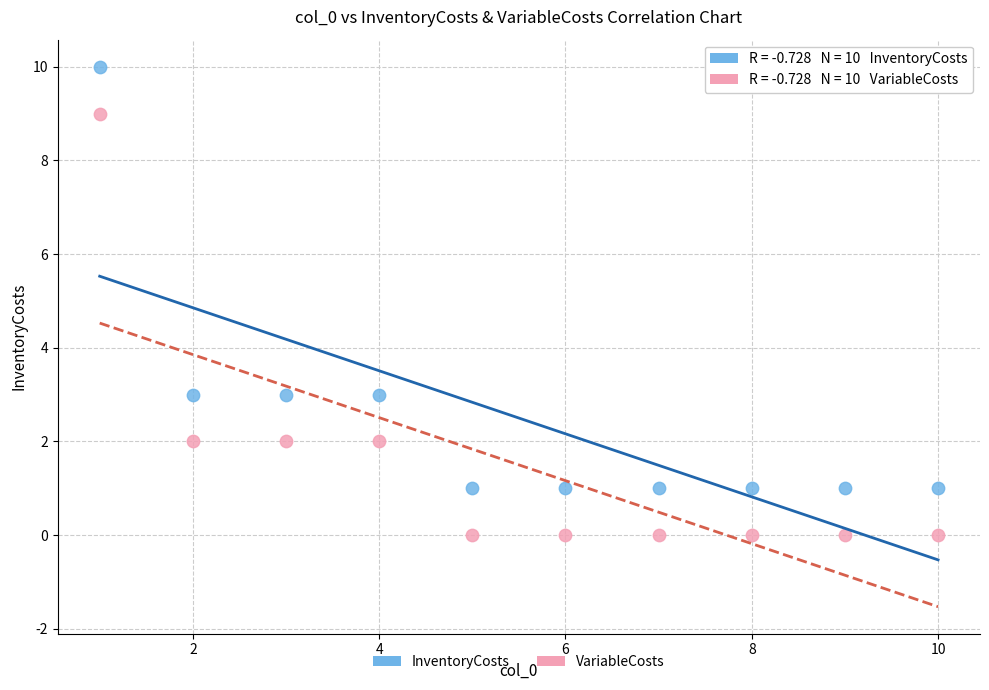

Which series contains the lowest Y value?

VariableCosts